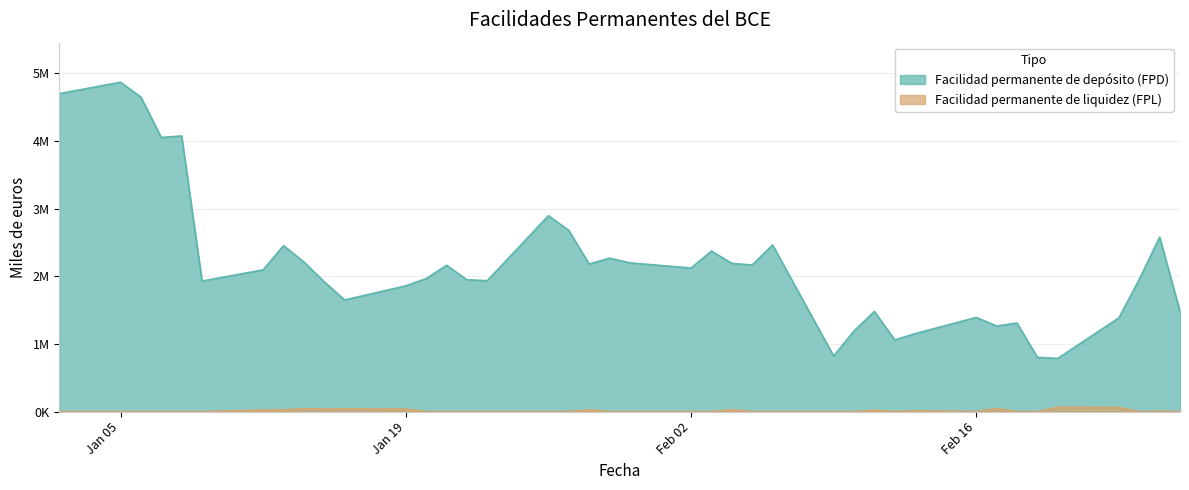

What is the value of the Facilidad permanente de liquidez (FPL) point at the 29th from the left?

19429